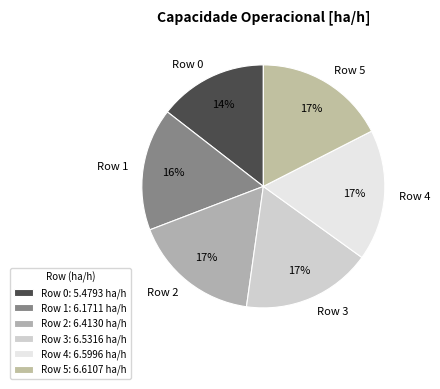

Combined, do Row 3 and Row 4 account for over 50%?

No